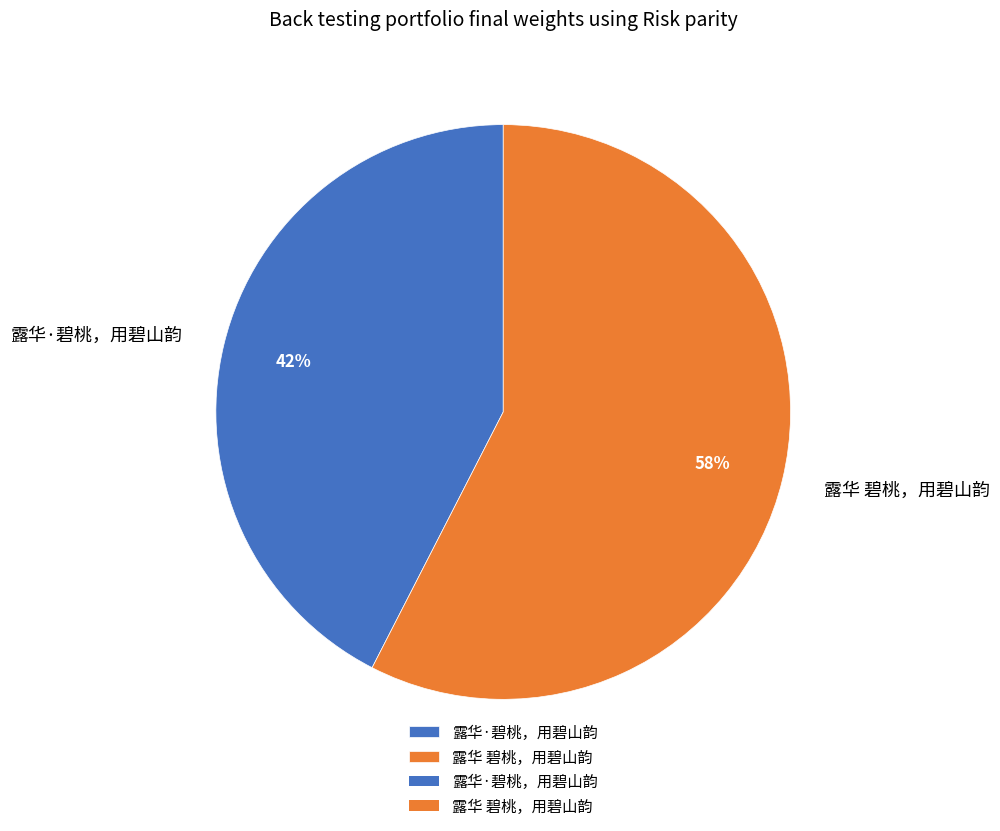

Which slice represents more than half of the pie?

露华 碧桃，用碧山韵